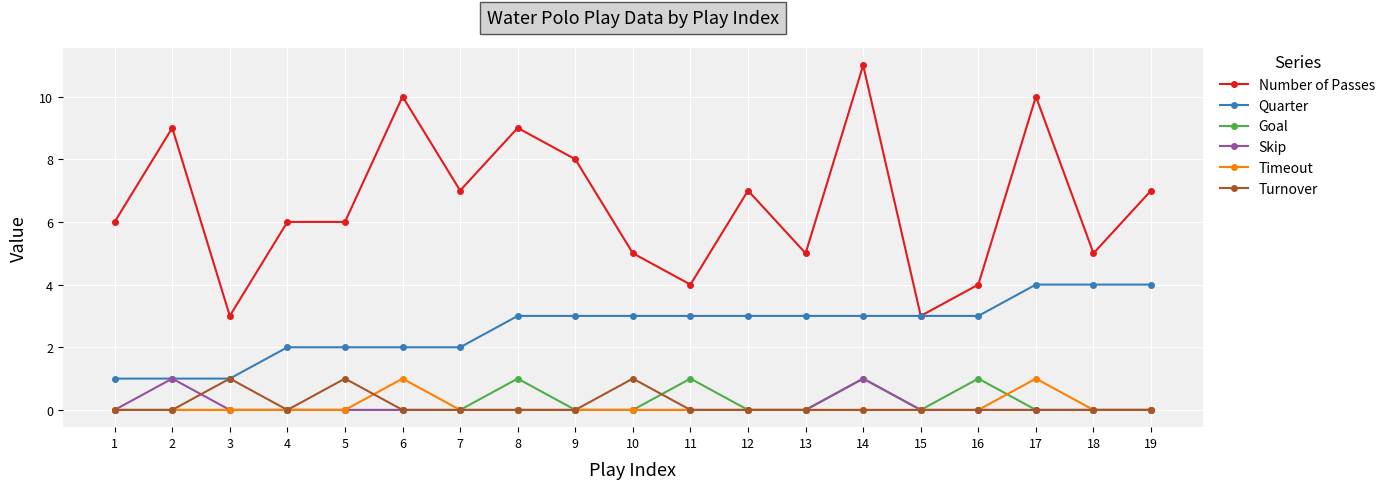

What are all the series names shown in the legend?

Number of Passes, Quarter, Goal, Skip, Timeout, Turnover